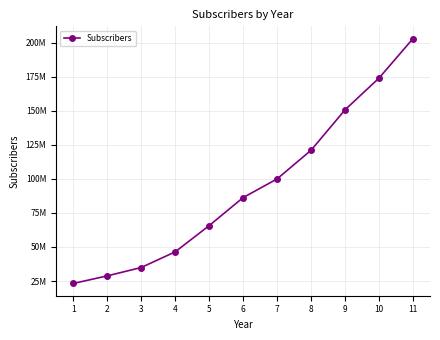

Does the chart have visible grid lines?

Yes